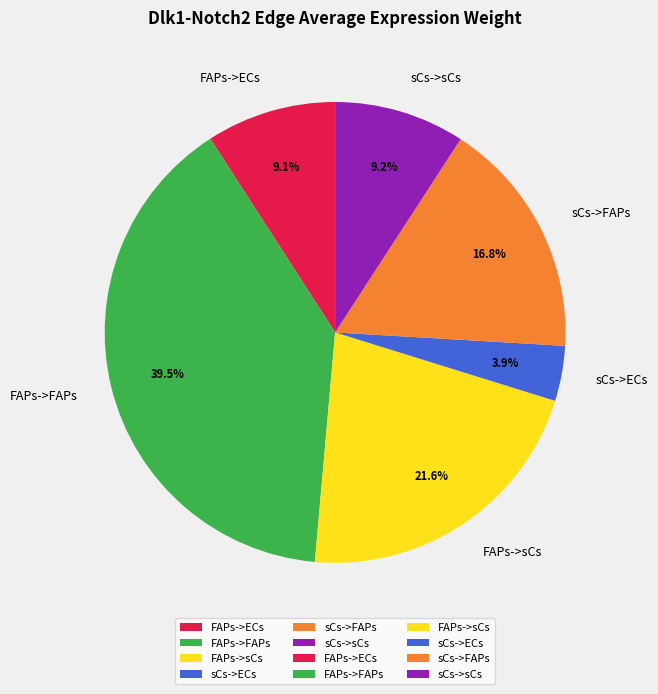

How many segments does this pie chart have?

6